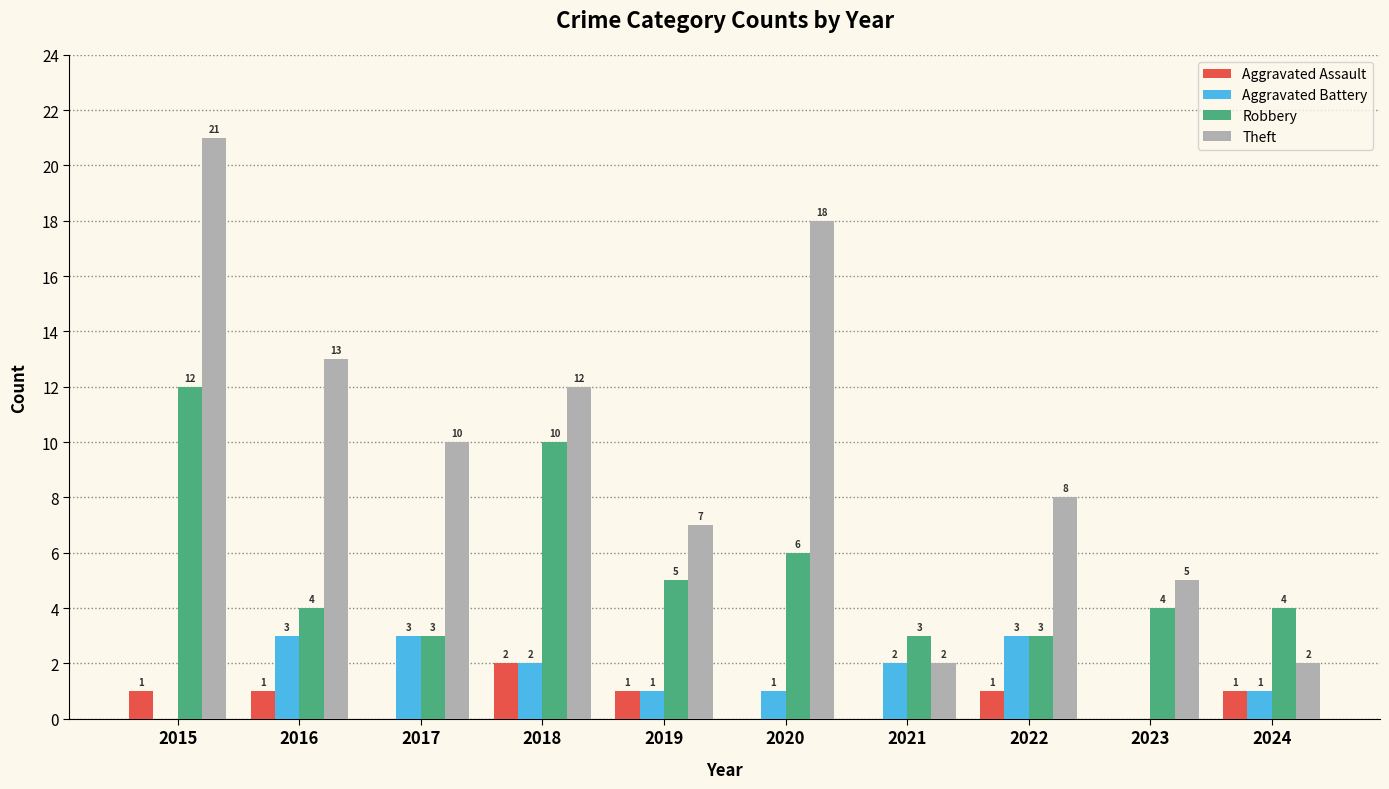

How many distinct data groups are displayed?

4